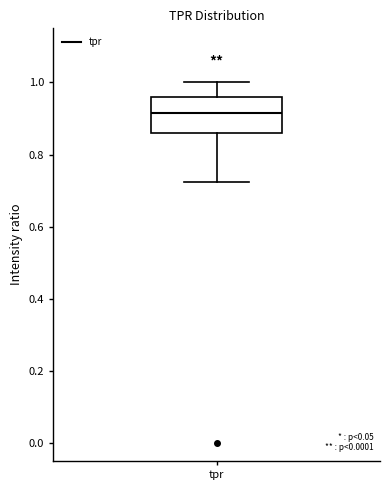

Where is the upper edge of the box for tpr on the y-axis? The values are not printed on the chart, so give them approximately, as read against the axis.

0.96